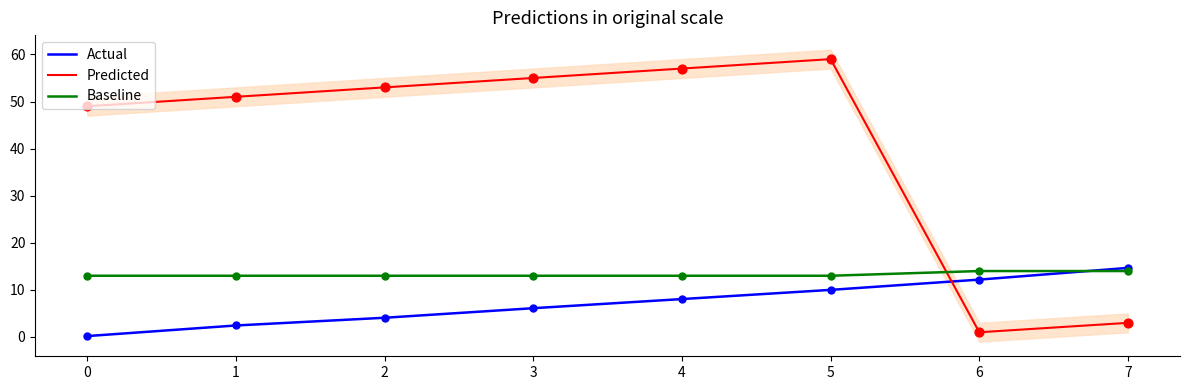

At which category is the sum across all series the highest?

5